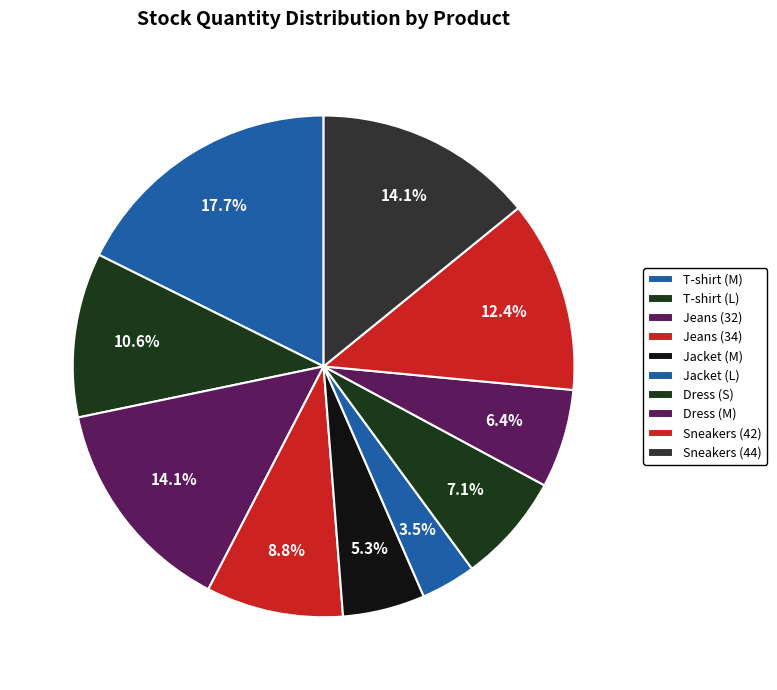

To the nearest percent, what percentage of the pie is Dress (S)?

7%